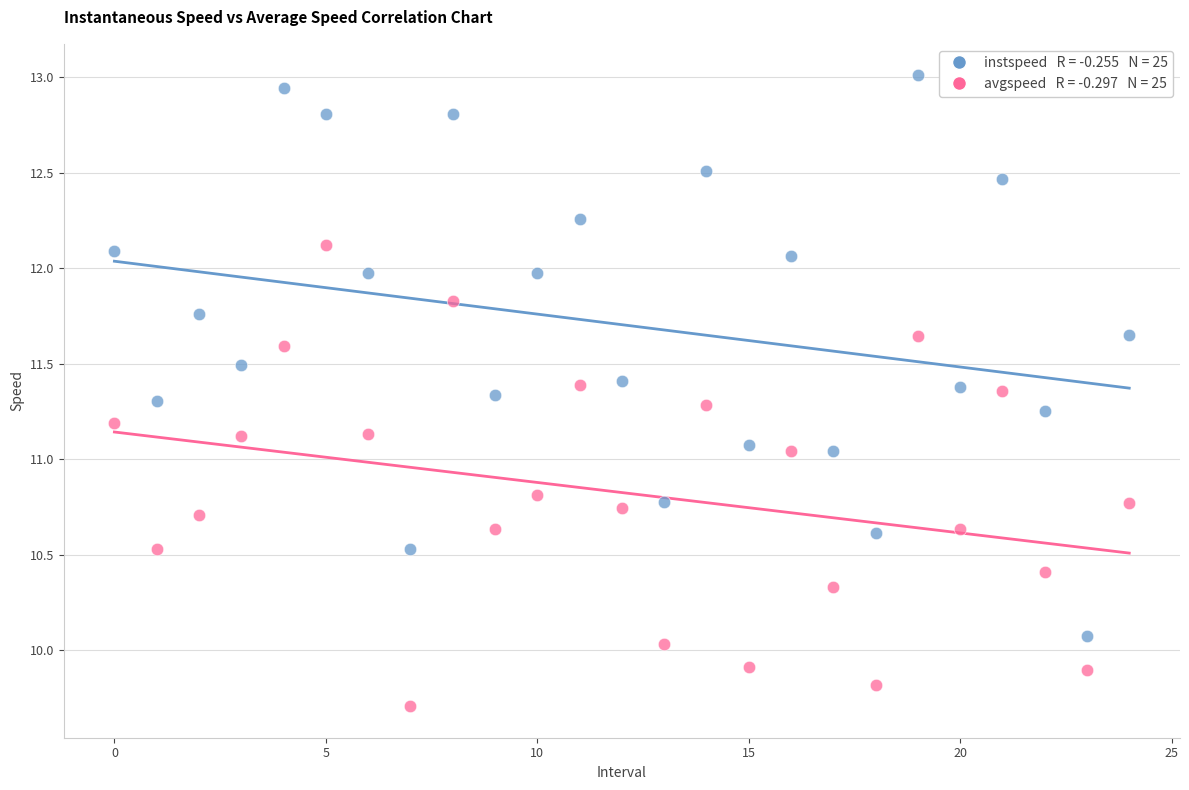

Across all data points, what is the range of Y values (max minus min)?

3.3